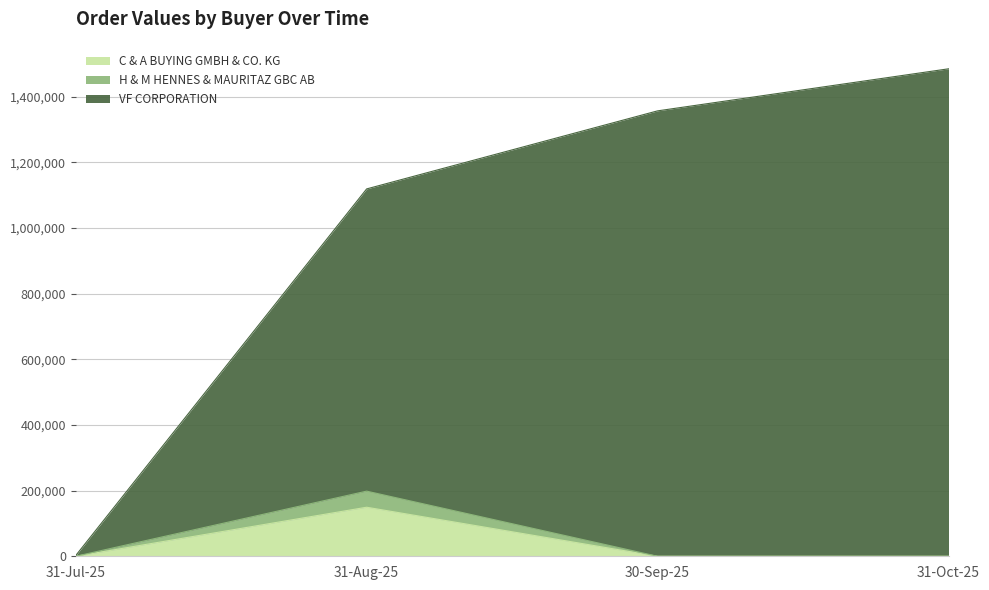

Count the number of categories in the chart.

4